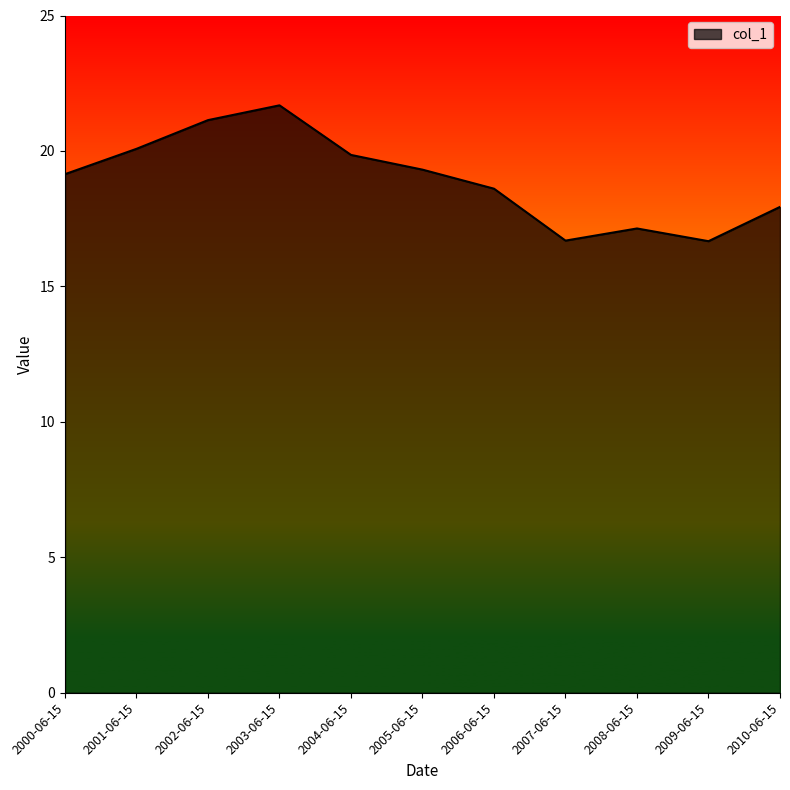

Between 2007-06-15 and 2006-06-15, which is larger?

2006-06-15